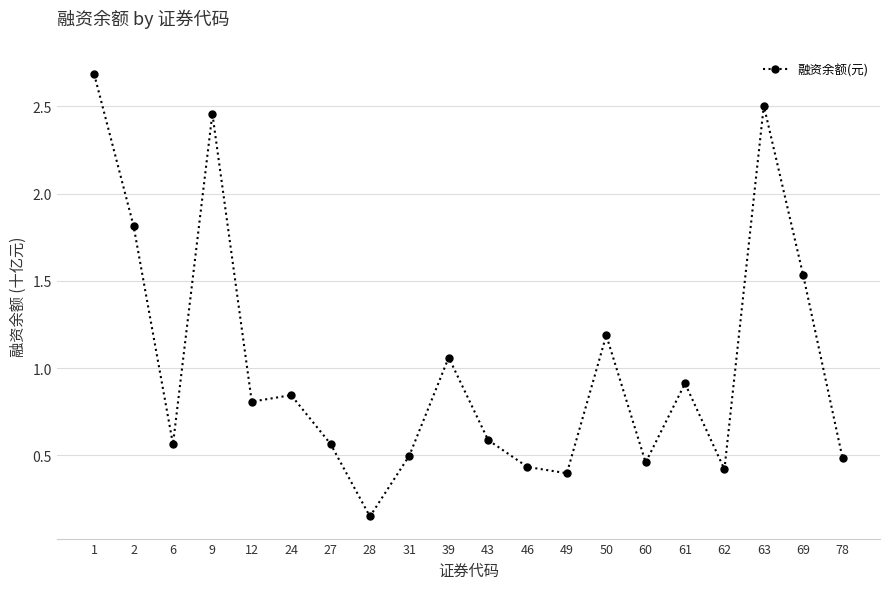

Which label corresponds to the smallest value in the chart?

28